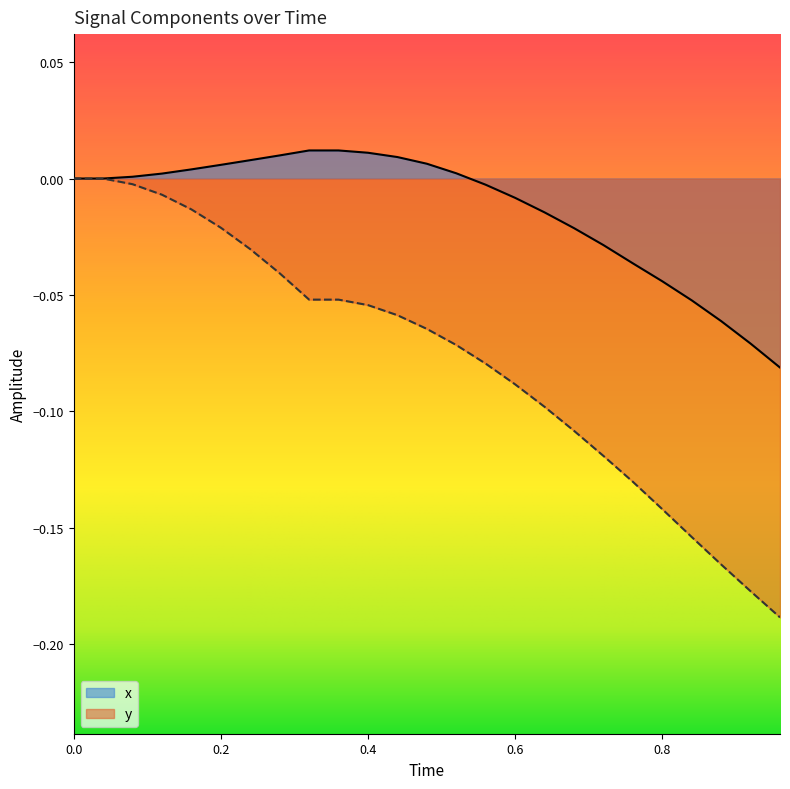

Rank the series at 0.2 from highest to lowest value.

x, y